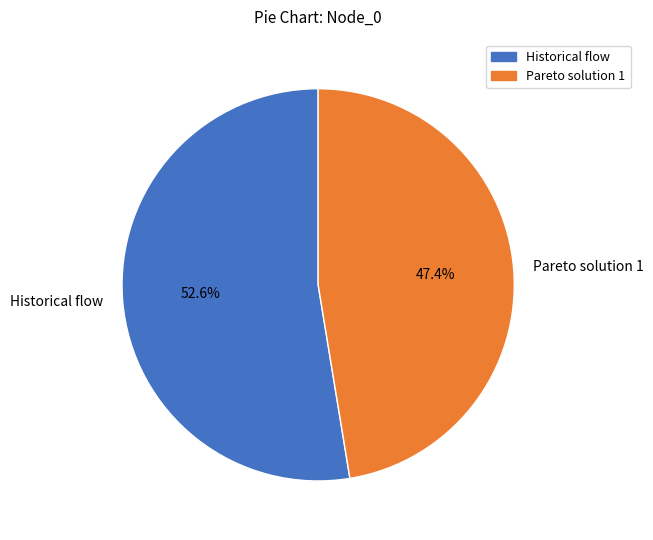

To the nearest percent, what is the combined percentage of Pareto solution 1 and Historical flow?

100%